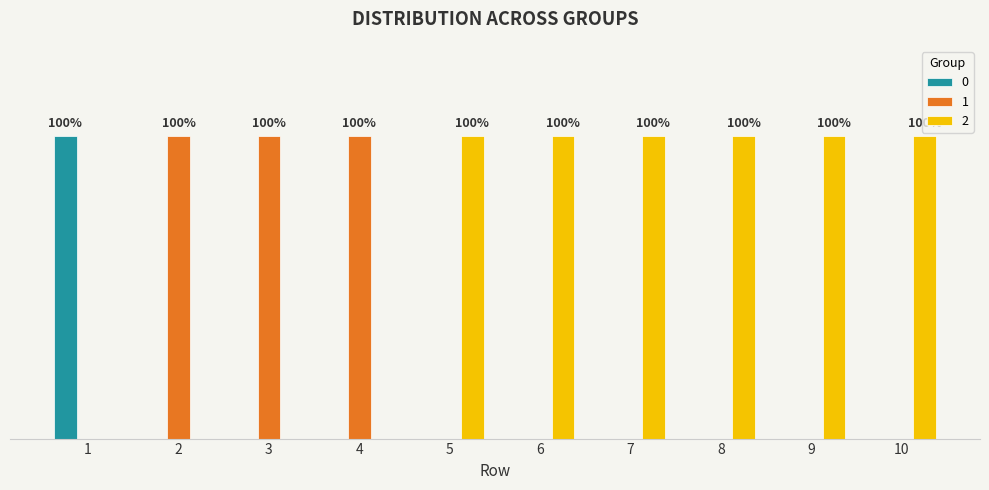

List the series in order of their peak value, lowest first.

0, 1, 2